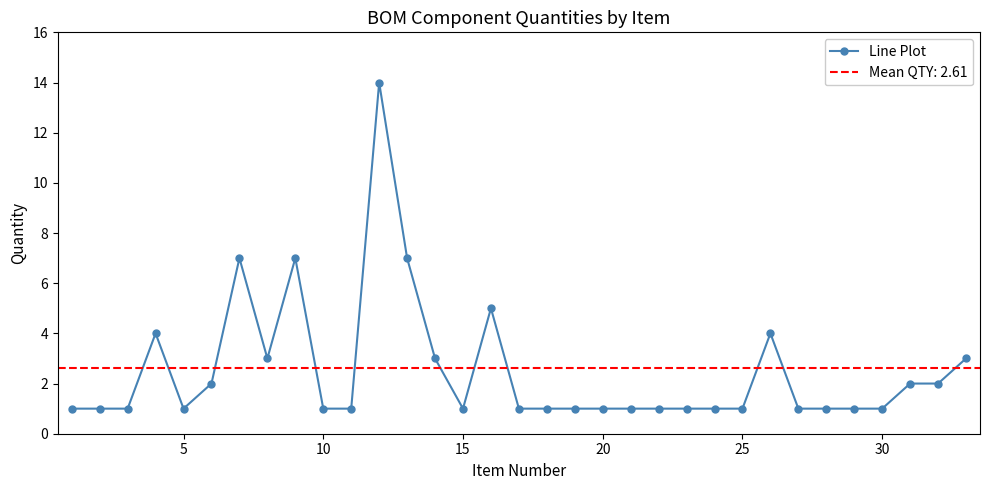

True or false: Line Plot has more than 2 points higher than both neighbors.

True